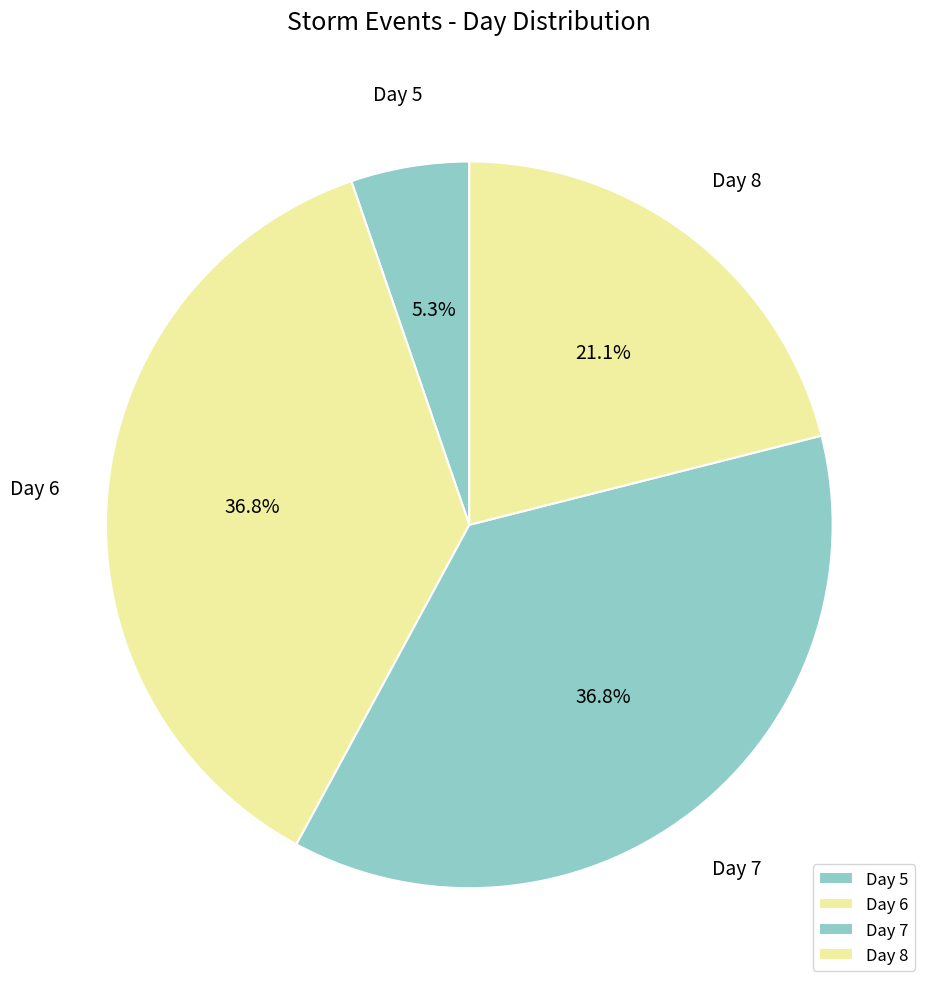

Count the number of slices in the pie.

4